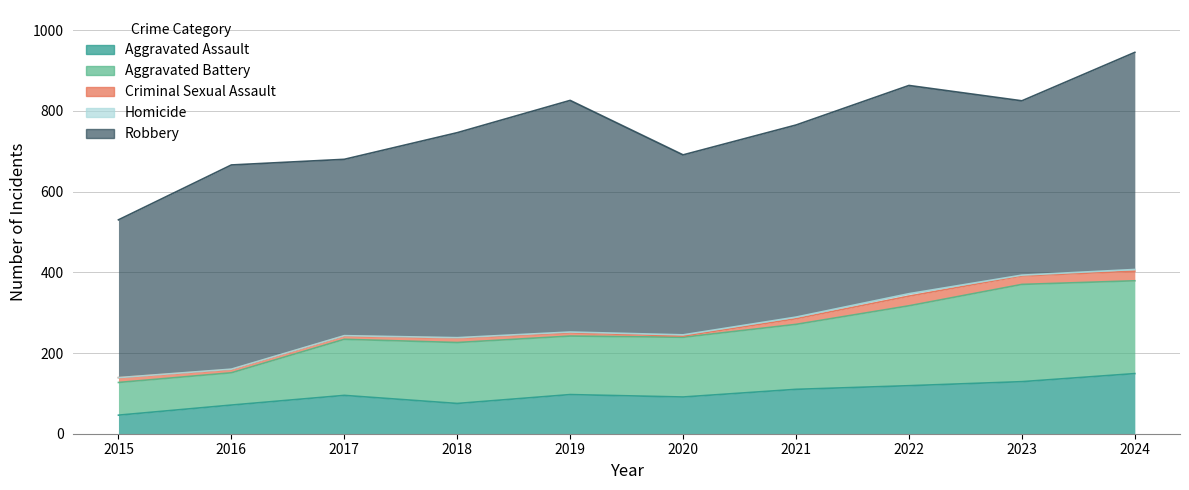

What is the value of the Criminal Sexual Assault point at the 5th from the left?

8